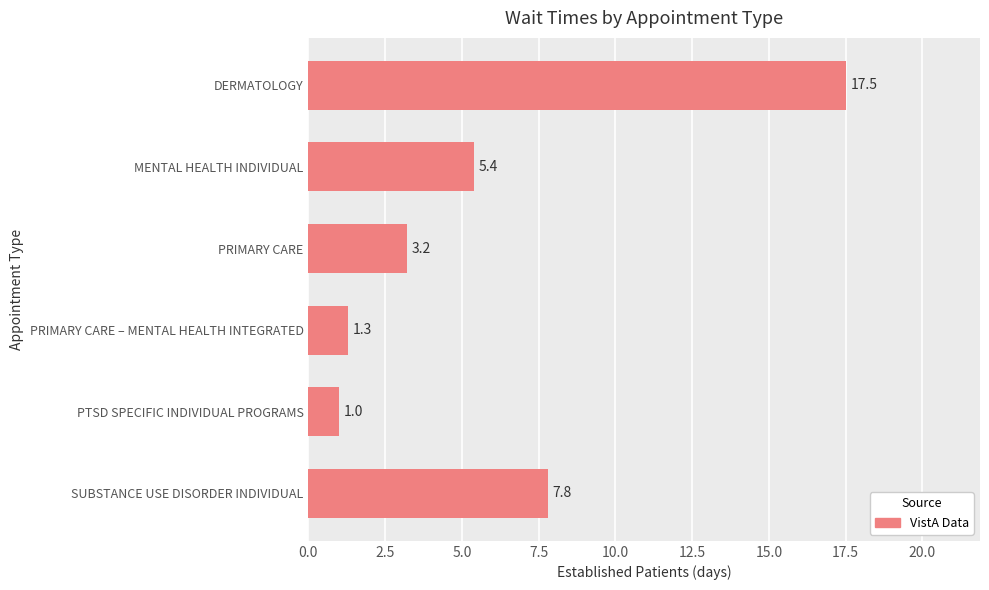

Where is the data nearest to the value 9?

SUBSTANCE USE DISORDER INDIVIDUAL